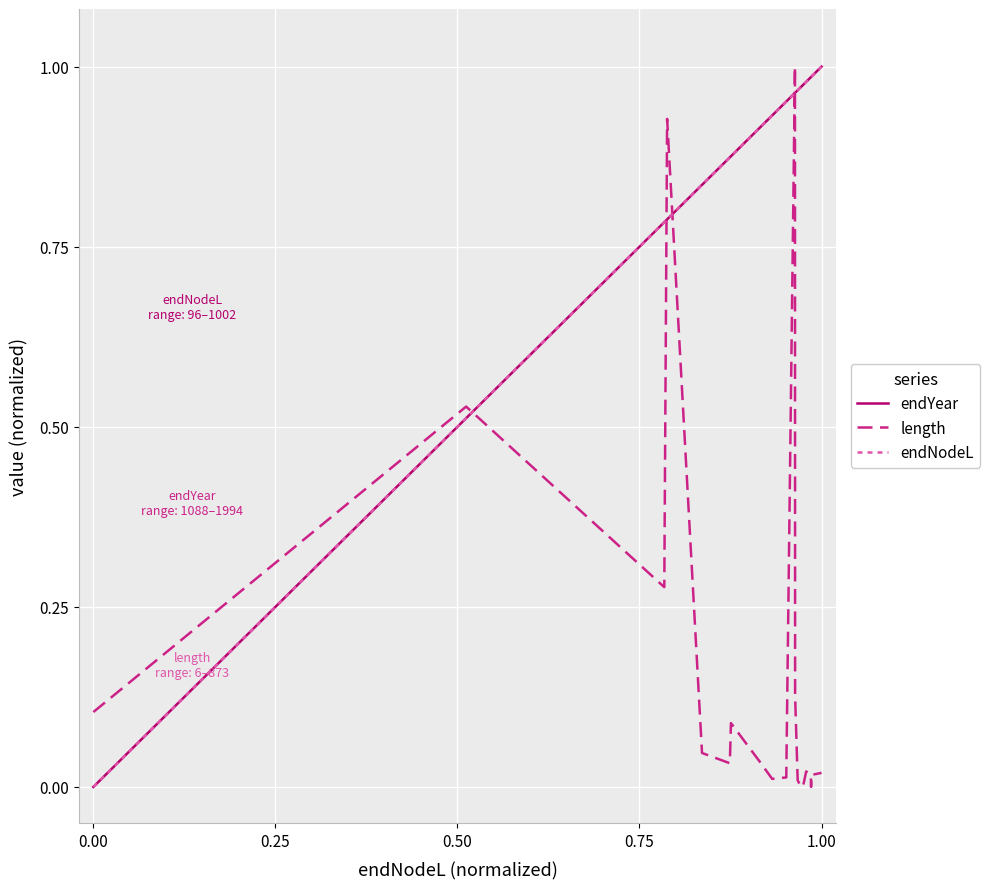

Is this an area chart (filled region under the line)?

No